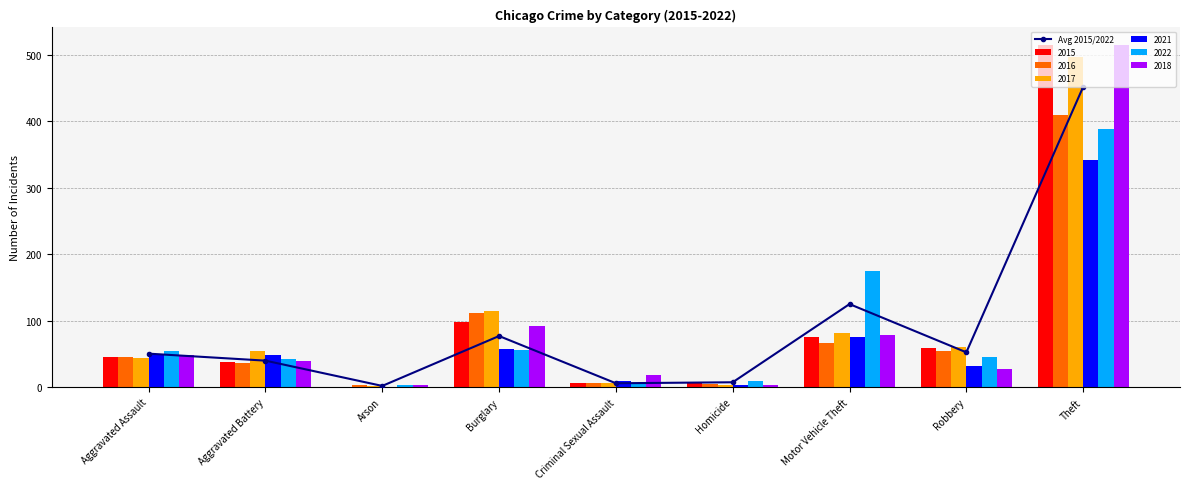

Is it true that the value at Homicide is 7.5?

True